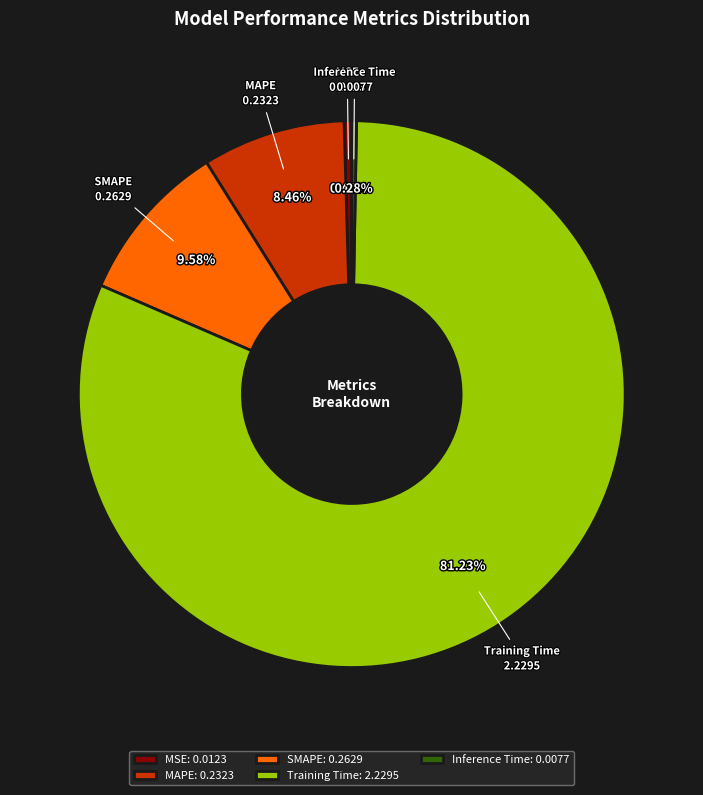

Is the sum of MSE and Training Time greater than half?

Yes